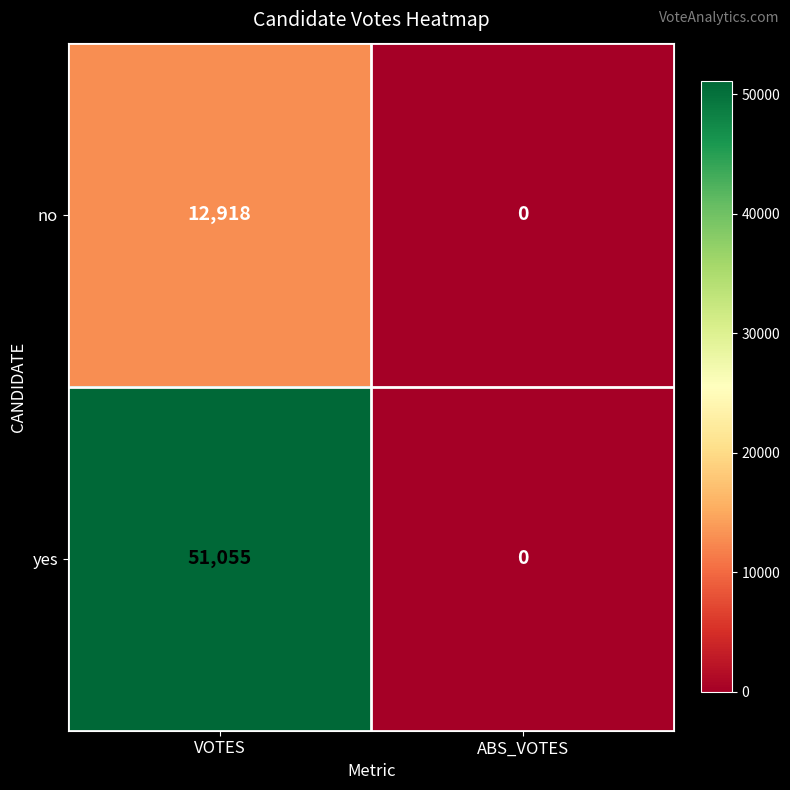

What is the sum of all no values?

12918